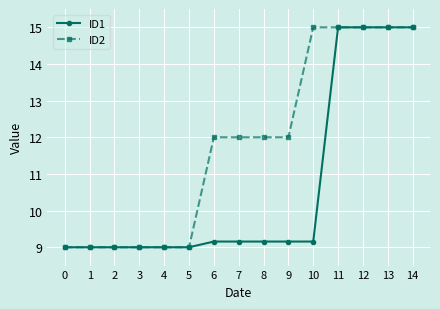

True or false: ID1 has a value of 3.7 at 1.

False